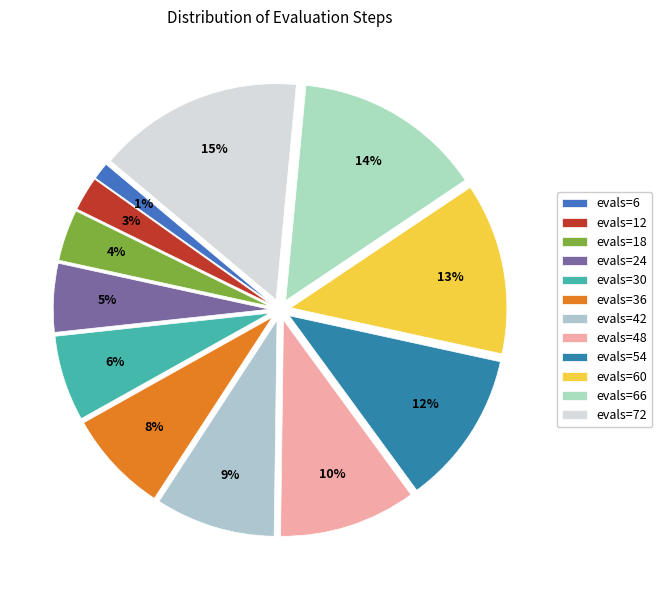

Is there a majority slice in this chart?

No